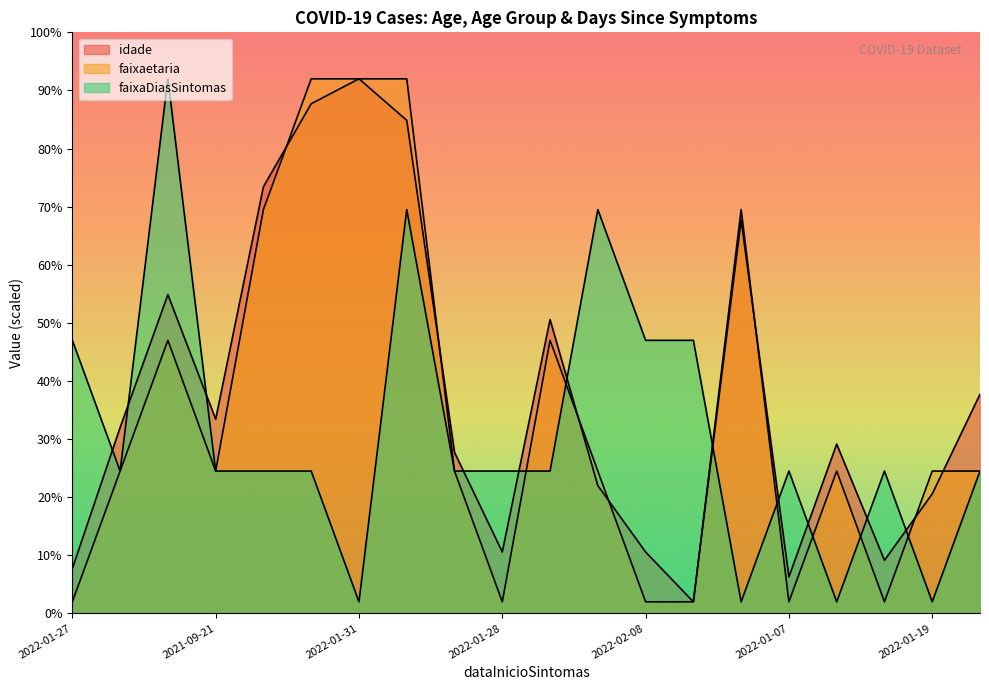

What is the approximate value of faixaDiasSintomas at 2021-12-06?

24.5